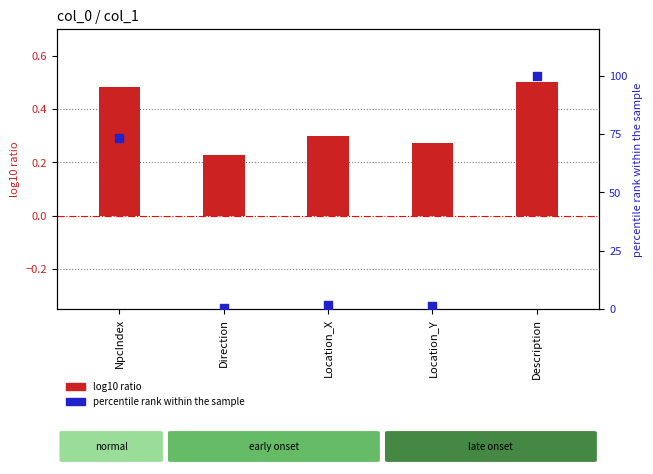

Is the value of percentile rank within the sample at Location_X greater than the value of log10 ratio at NpcIndex?

Yes